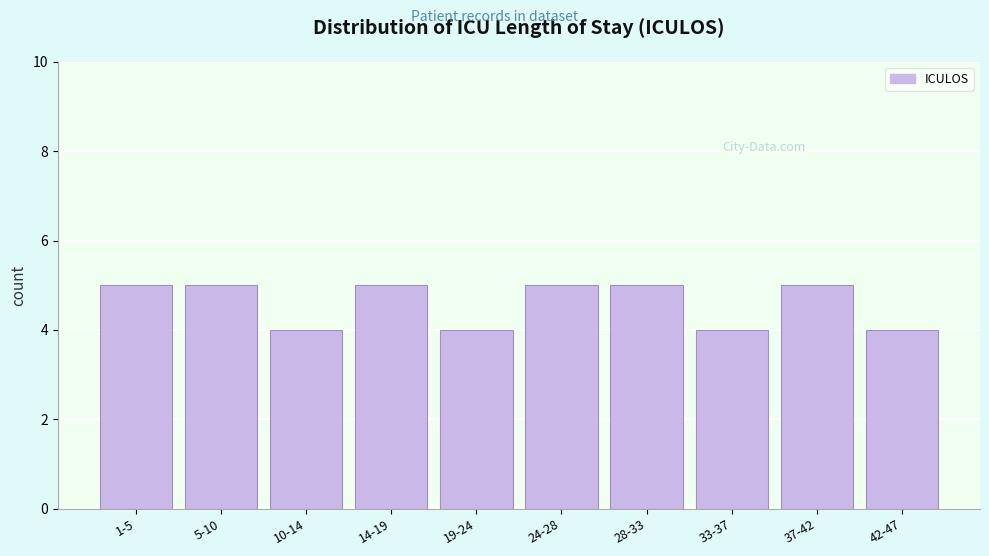

Reading right to left, transcribe all the data shown in this chart.

4	5	4	5	5	4	5	4	5	5